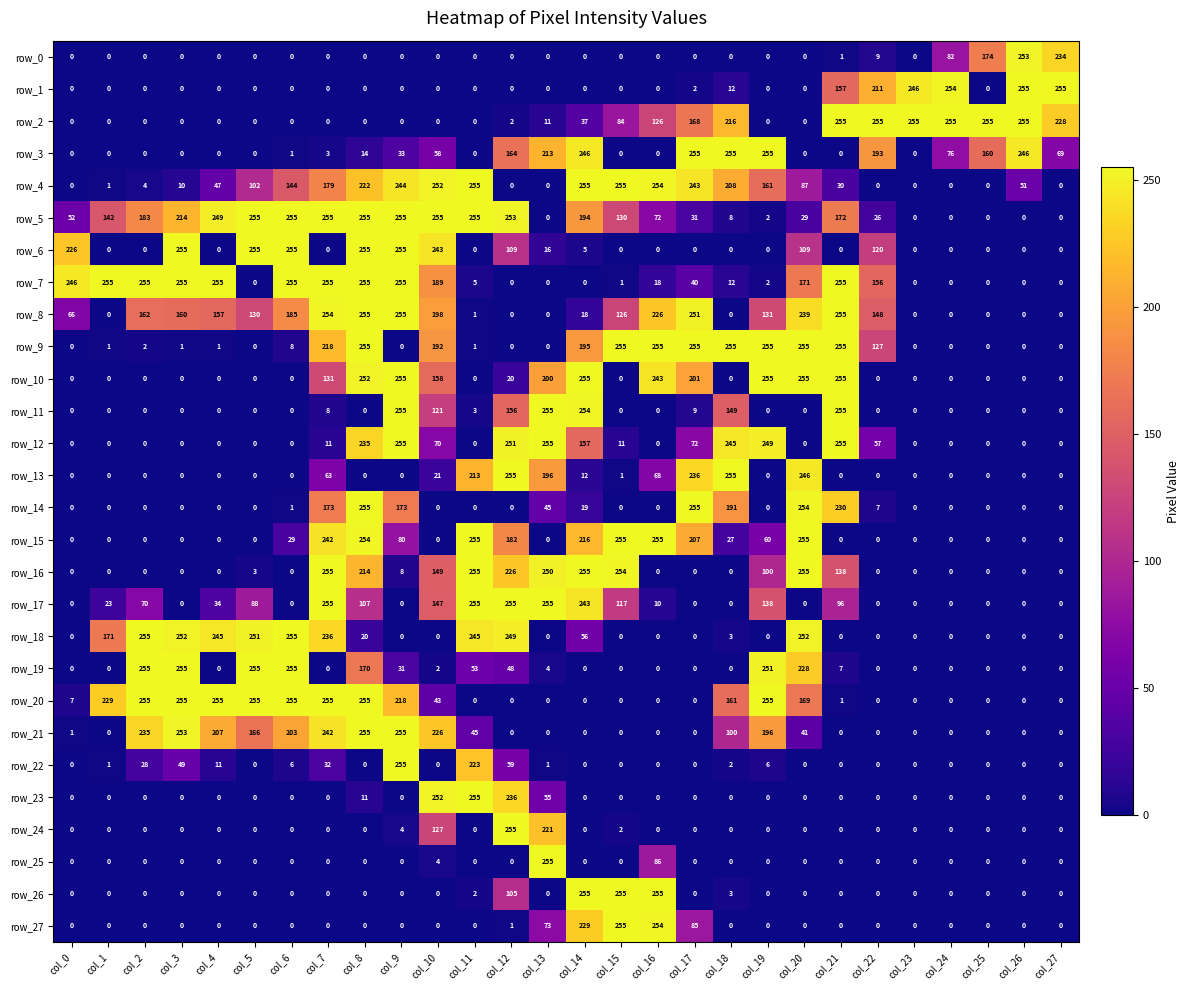

How many distinct data groups are displayed?

28